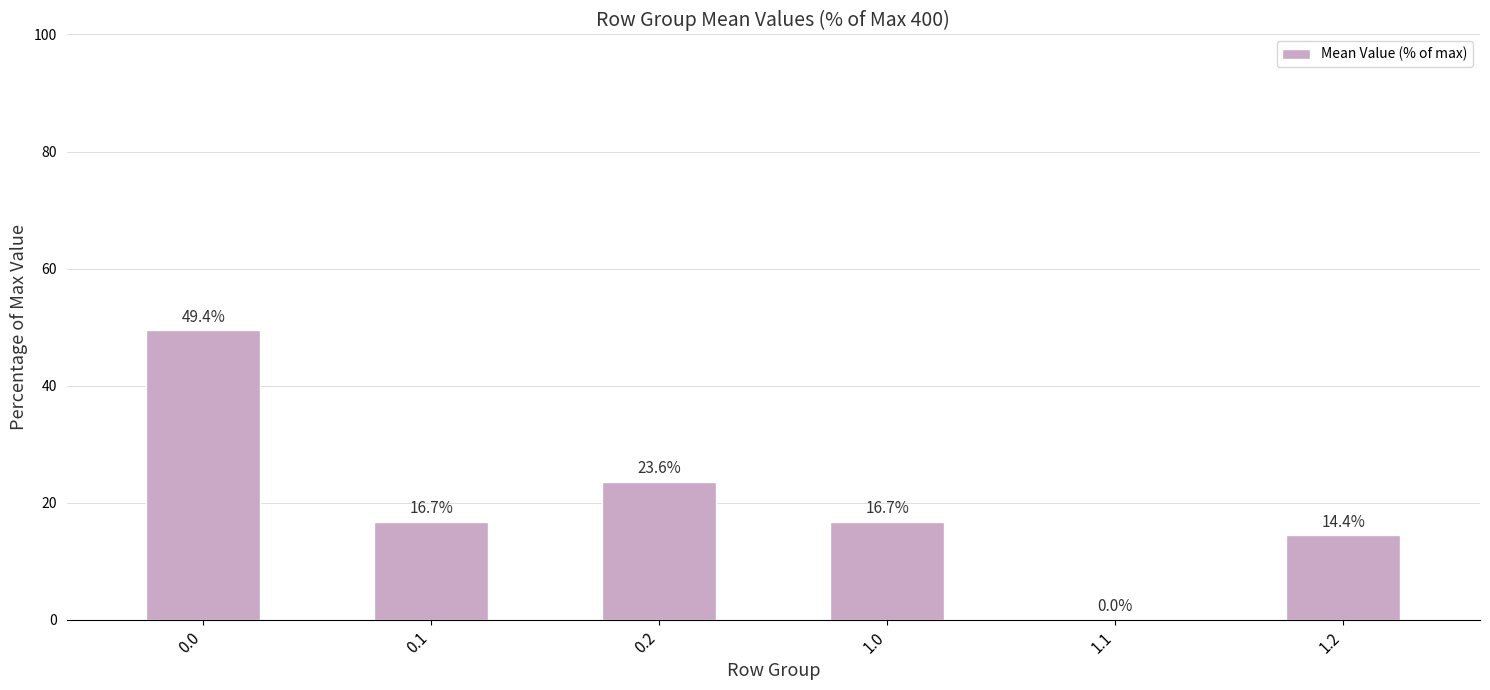

What is the sum of the values at 0.2 and 0.1?

40.3